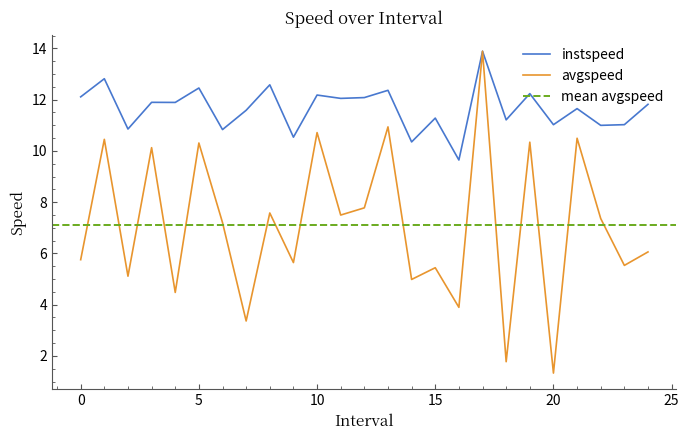

Does the chart display data point markers on the line(s)?

No